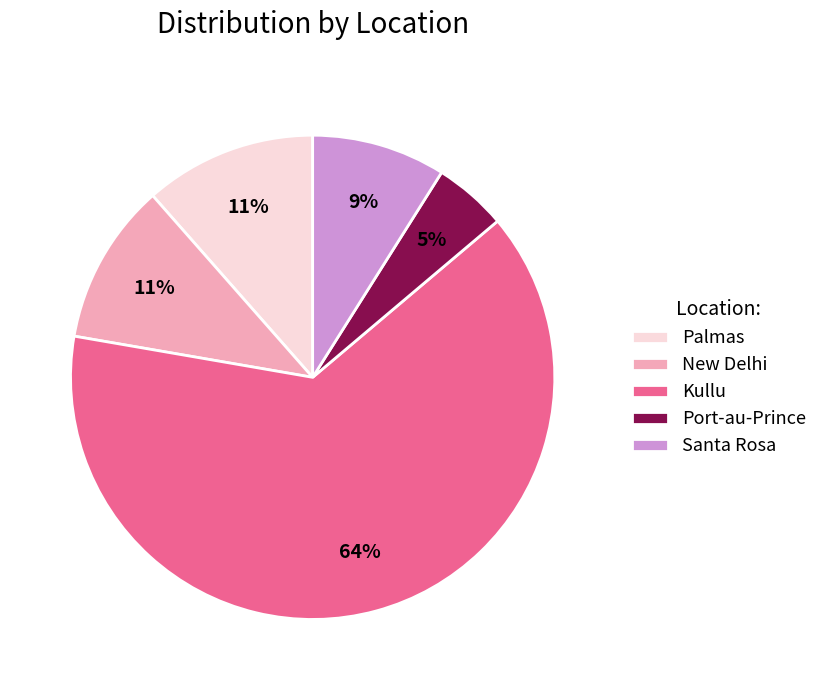

Is the sum of Port-au-Prince and Palmas greater than half?

No